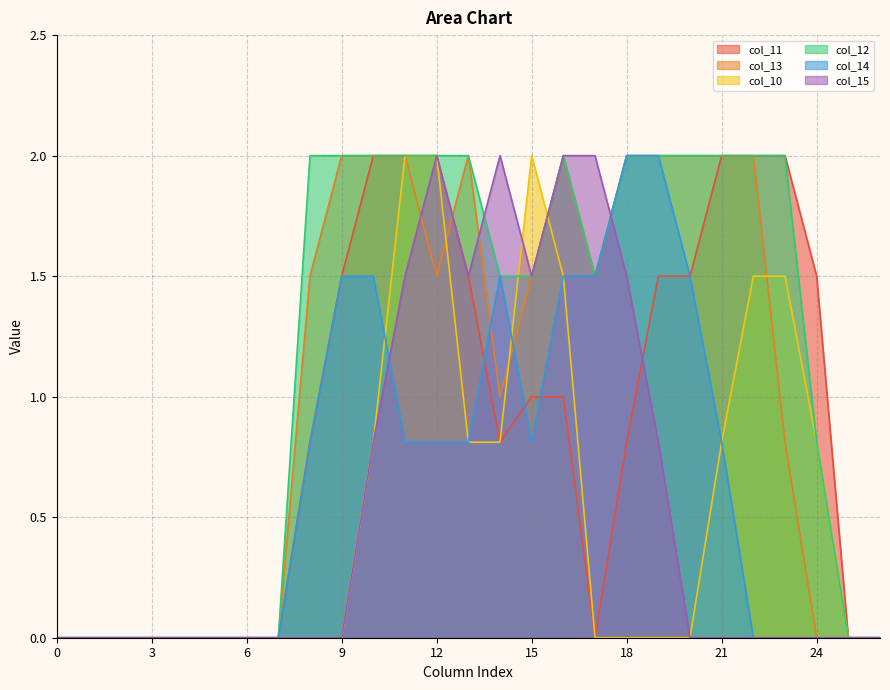

Rank the series by their maximum value, from lowest to highest.

col_11, col_13, col_10, col_12, col_14, col_15